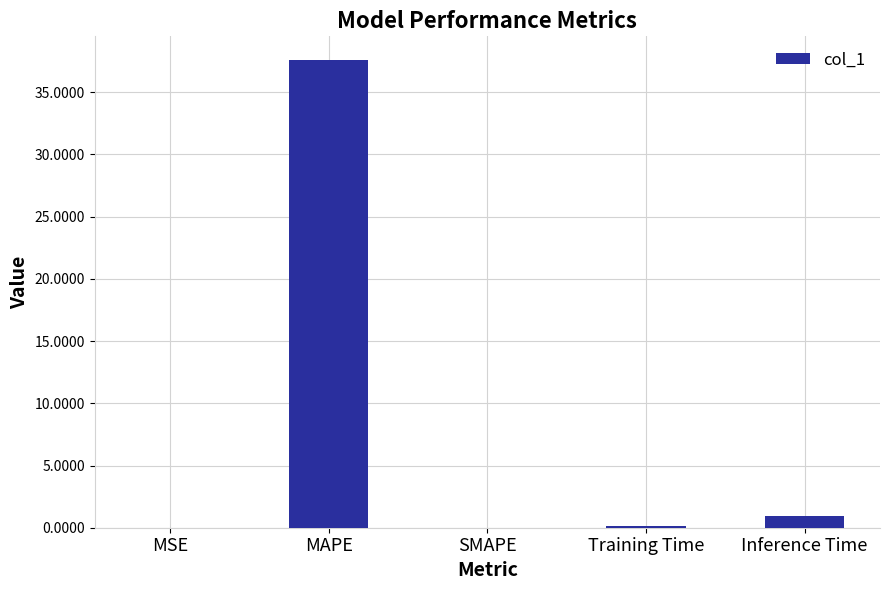

Which has a higher value, MSE or MAPE?

MAPE